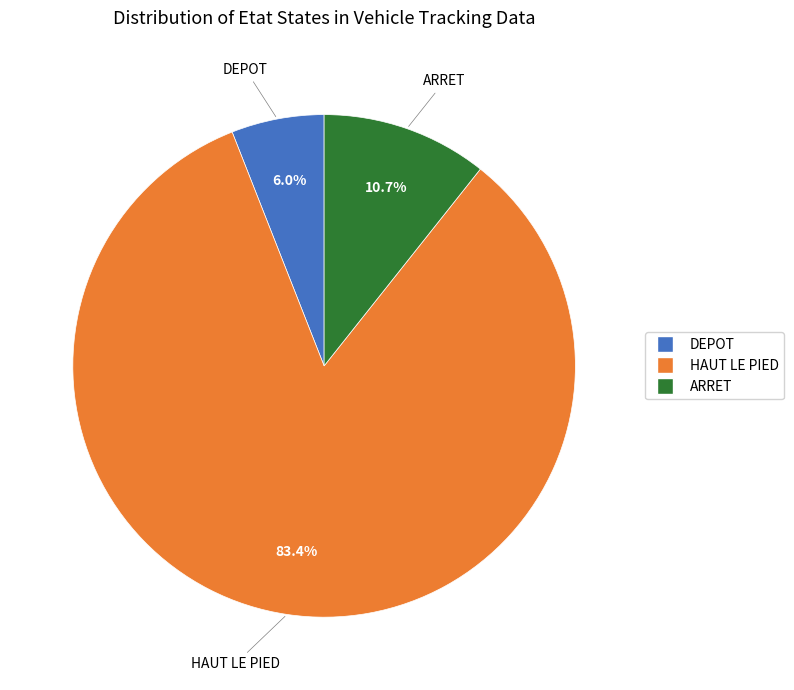

How many segments does this pie chart have?

3